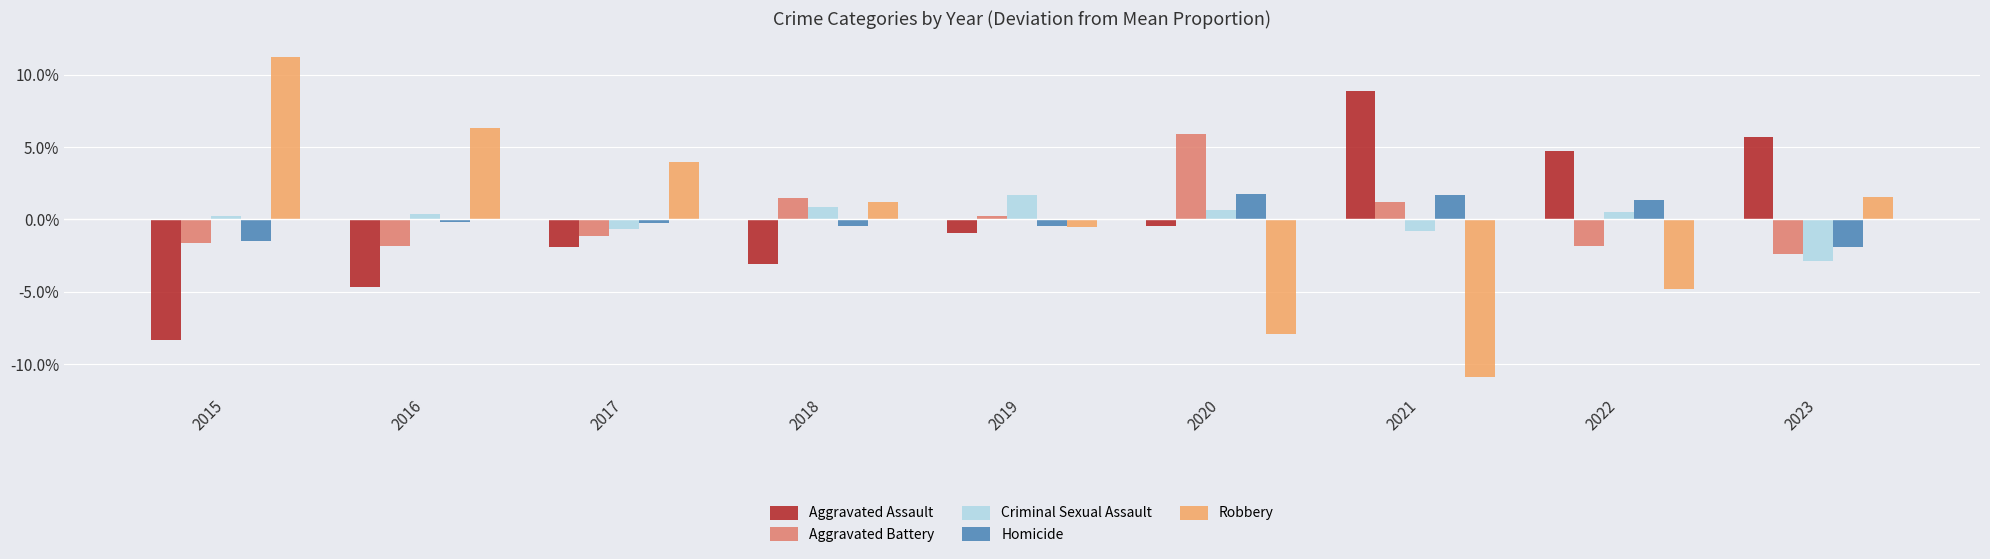

Which category has the highest value in the Criminal Sexual Assault series?

2019